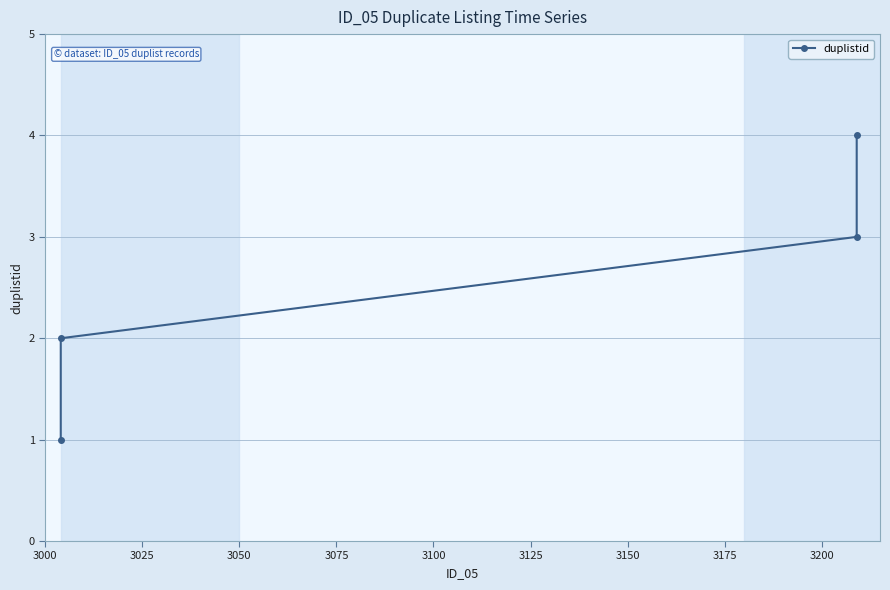

Count the number of categories in the chart.

4